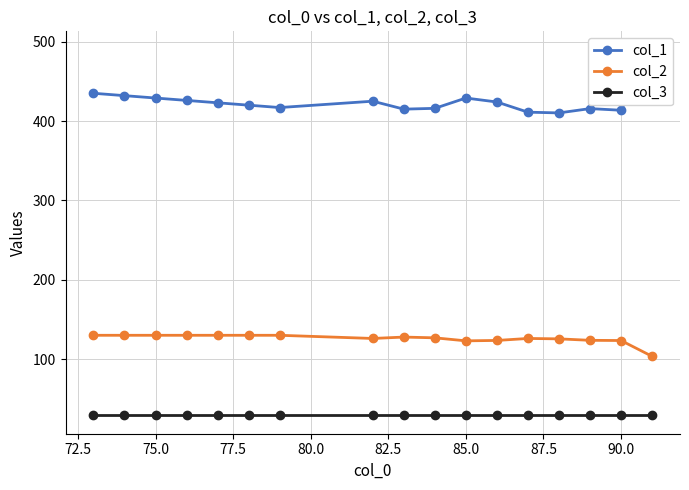

What is the difference between the second highest and minimum values in the col_2 series?

26.5